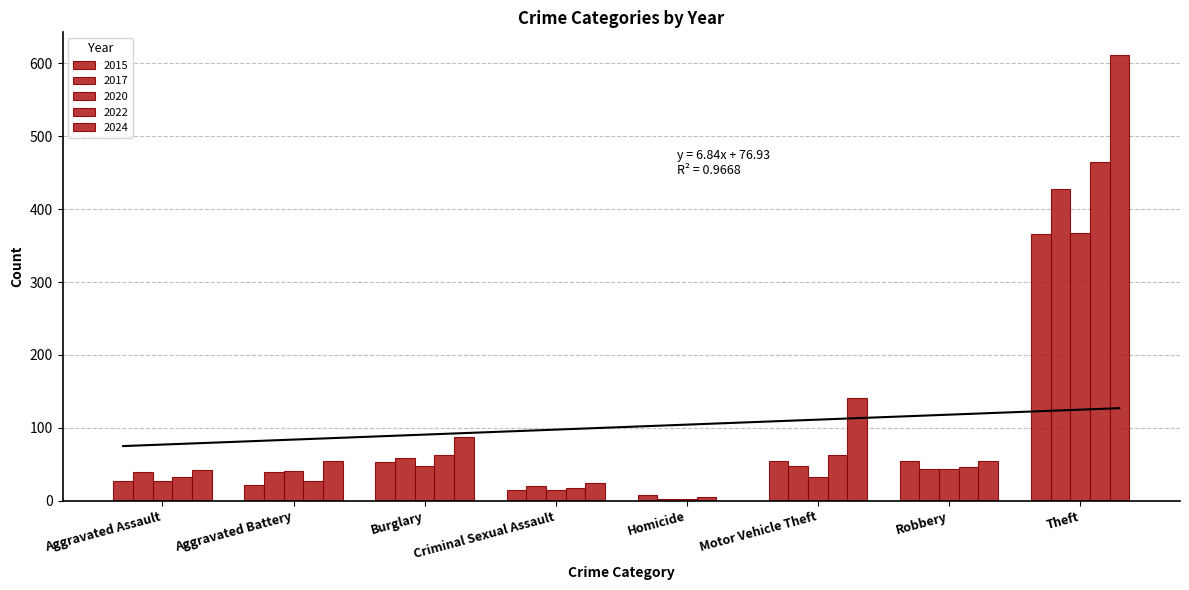

What is the difference between the highest and lowest values at Aggravated Battery?

32